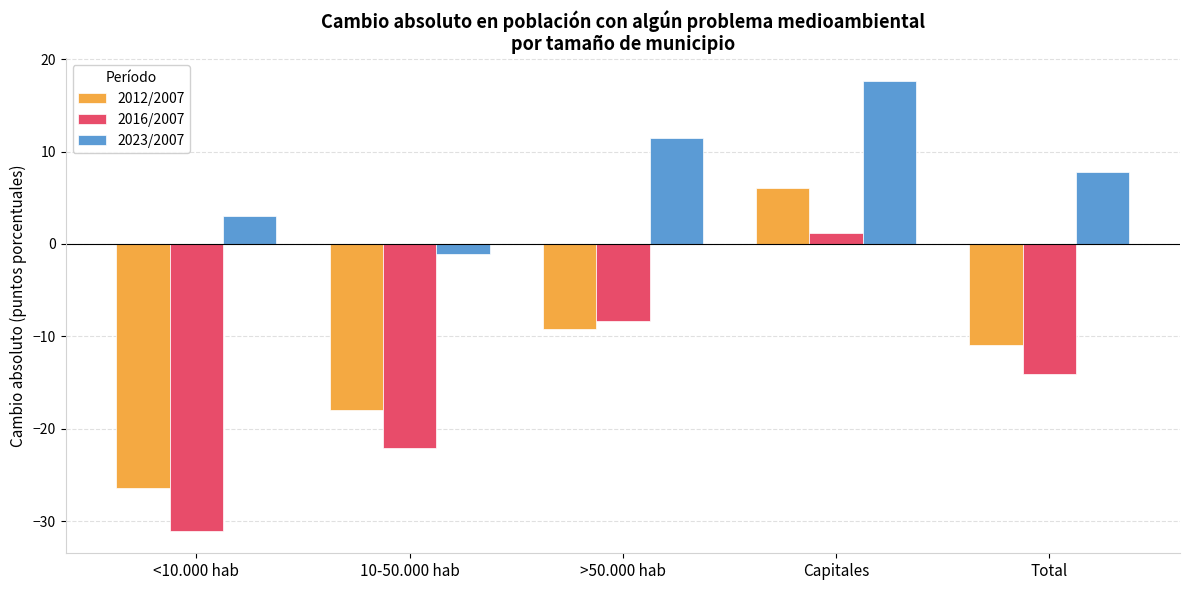

Which series has the widest spread of values?

2012/2007